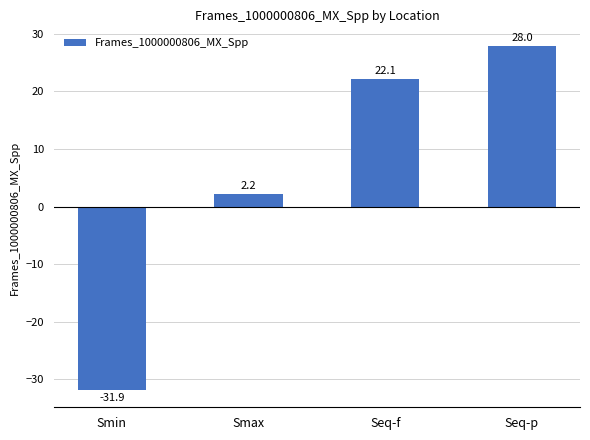

Where does the data first go above 22?

Seq-f